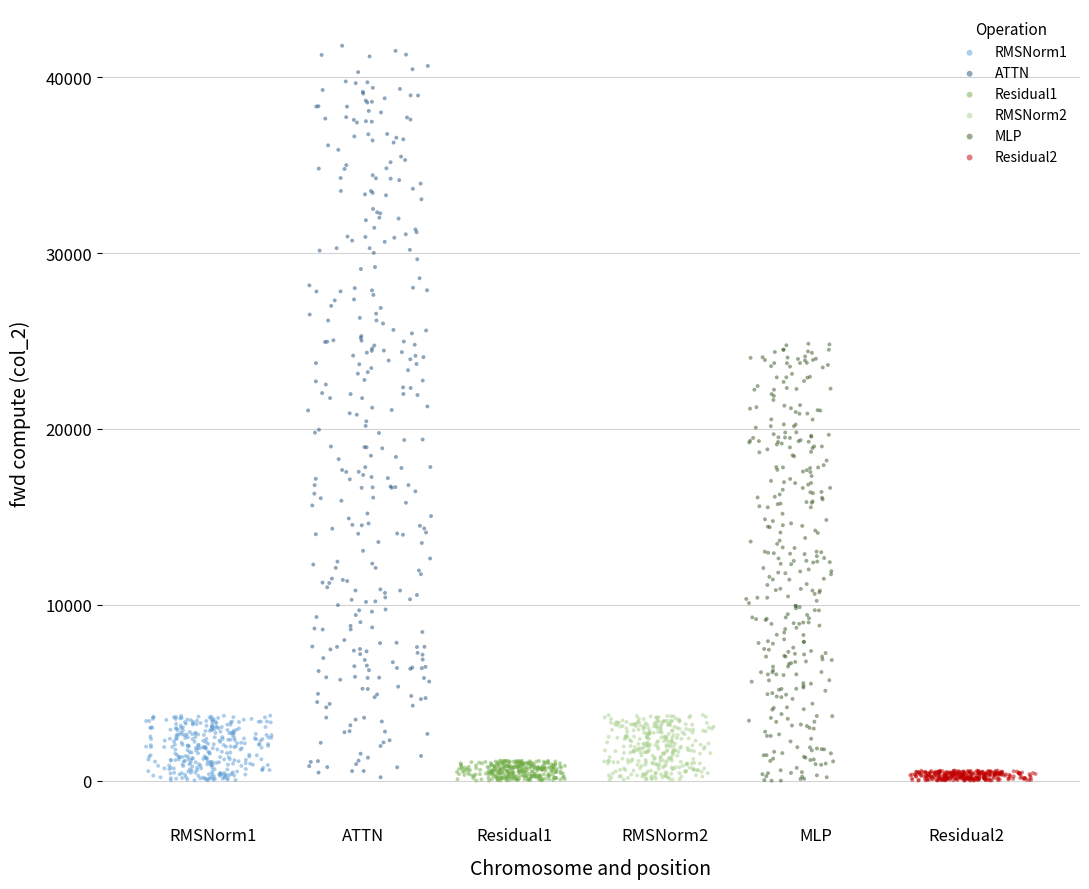

Which series reaches the maximum Y coordinate?

ATTN